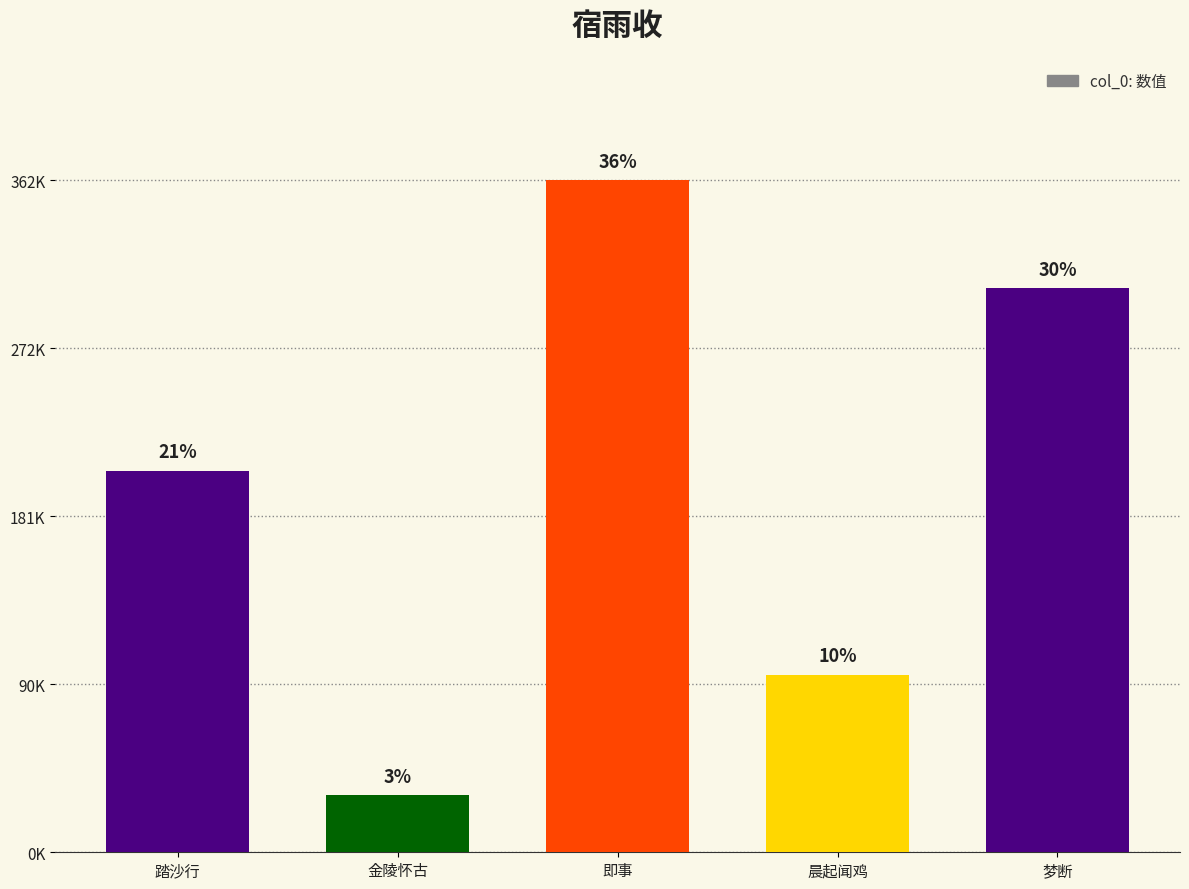

Are the bars horizontal?

No